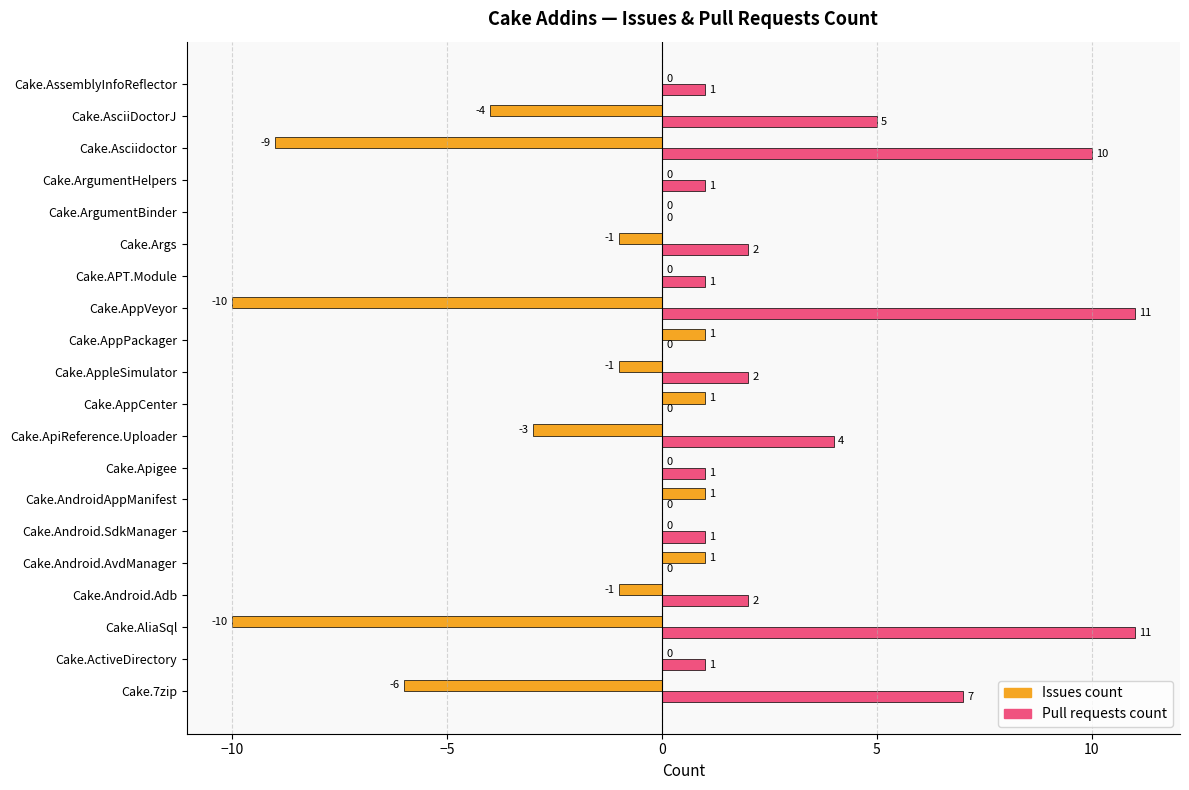

The Issues count series shows 0 at Cake.AndroidAppManifest. True or false?

False